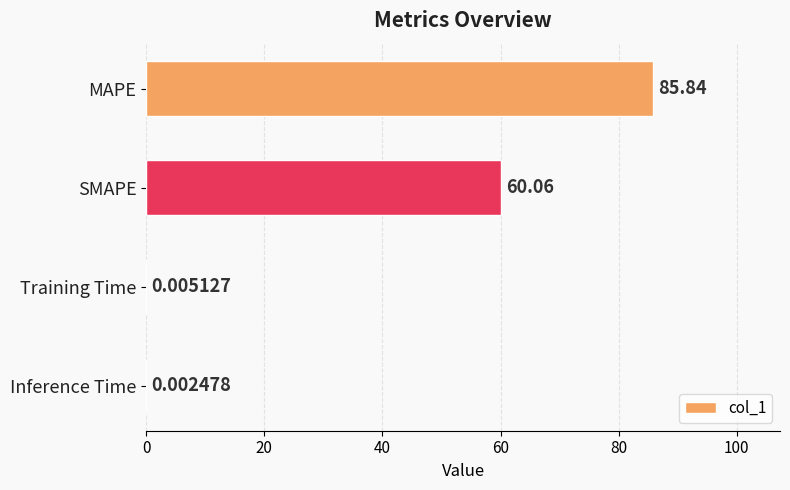

What is the sum of all values?

145.9